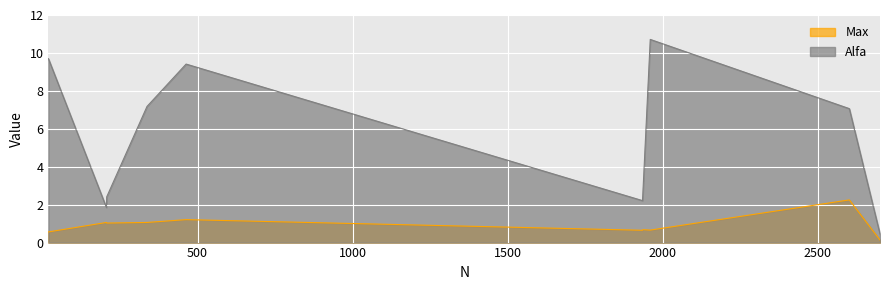

What are all the series names shown in the legend?

Max, Alfa